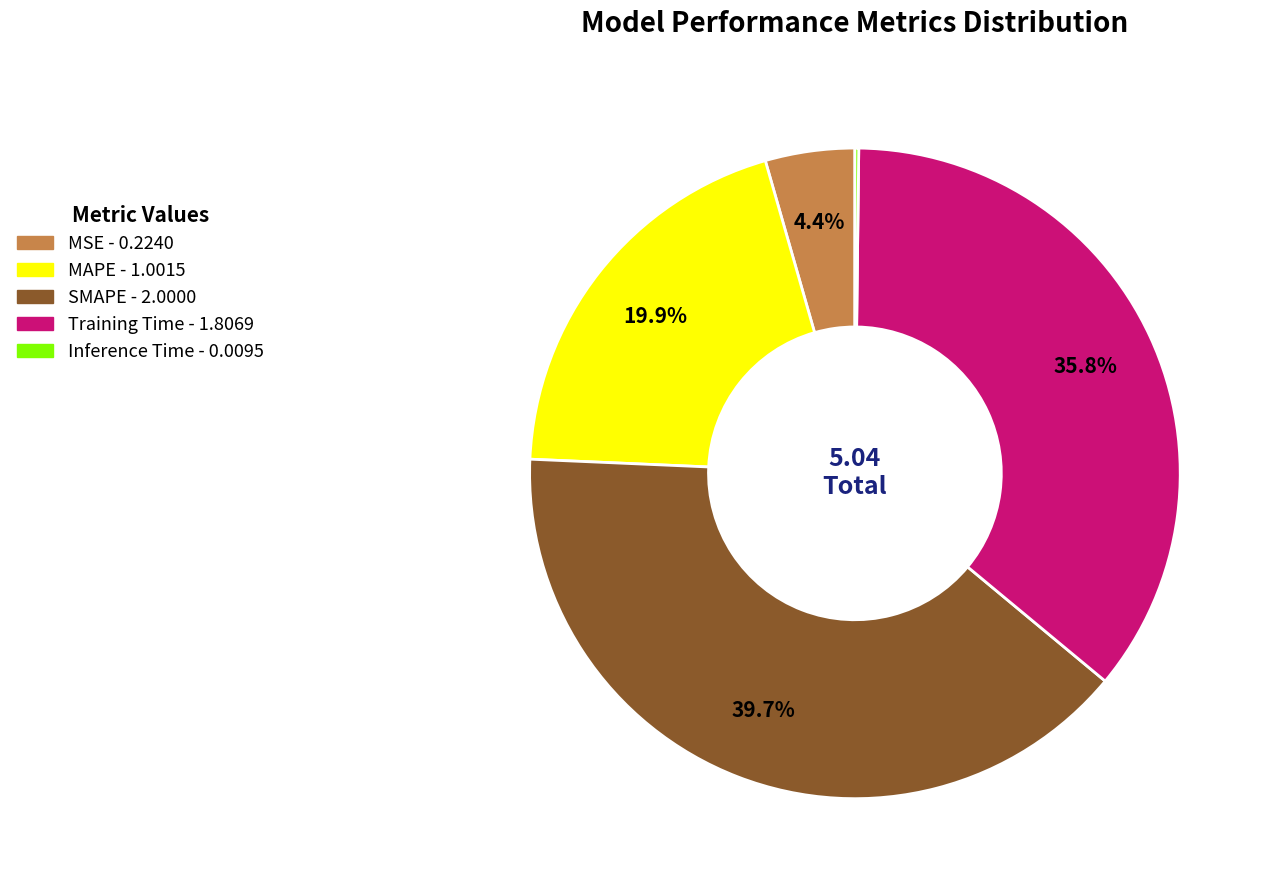

How much of the chart is everything except SMAPE?

60.3%